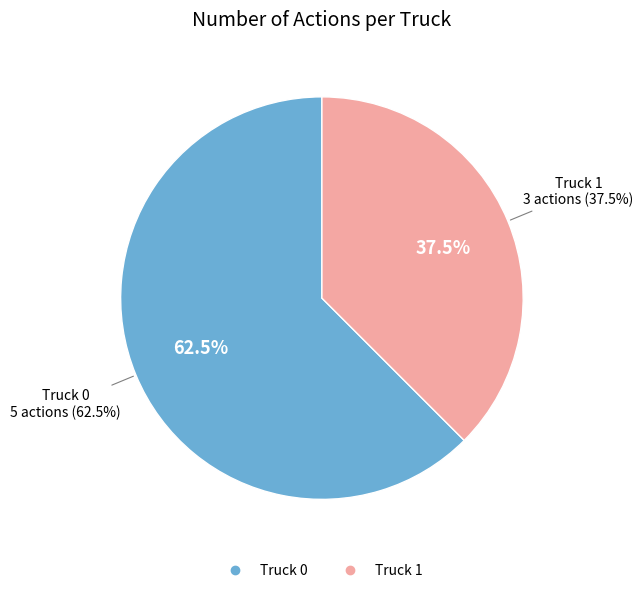

What percentage is NOT represented by Truck 0?

37.5%